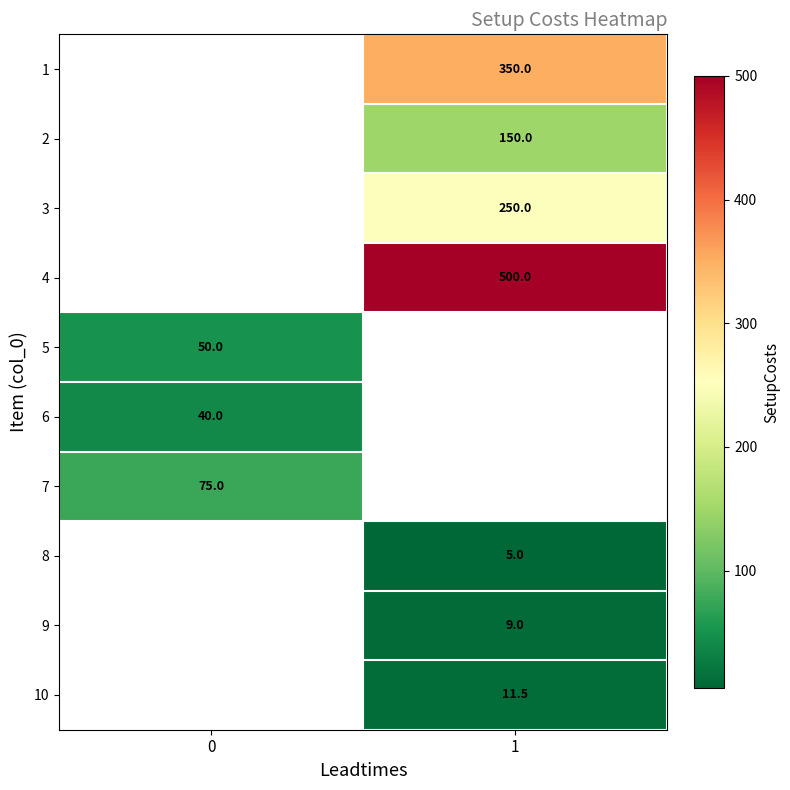

Is the value of row_9 at 1 greater than the value of row_1 at 0?

No